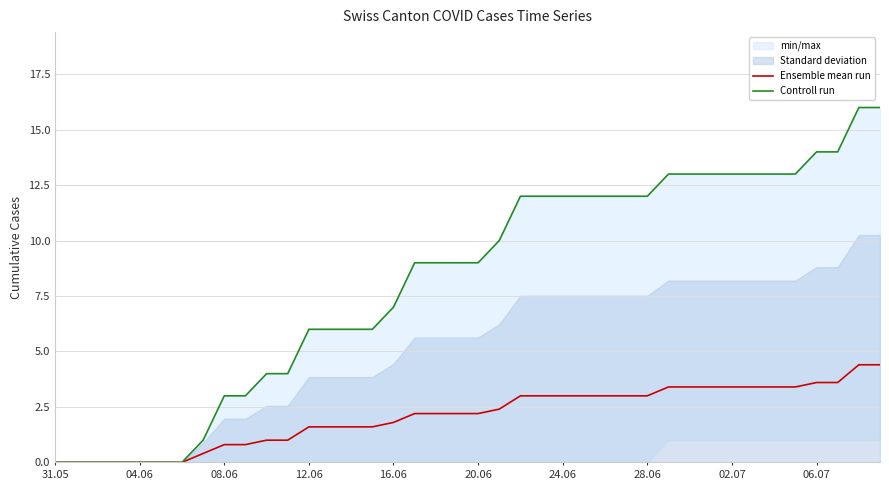

What is the sum of all Controll run values?

327.0